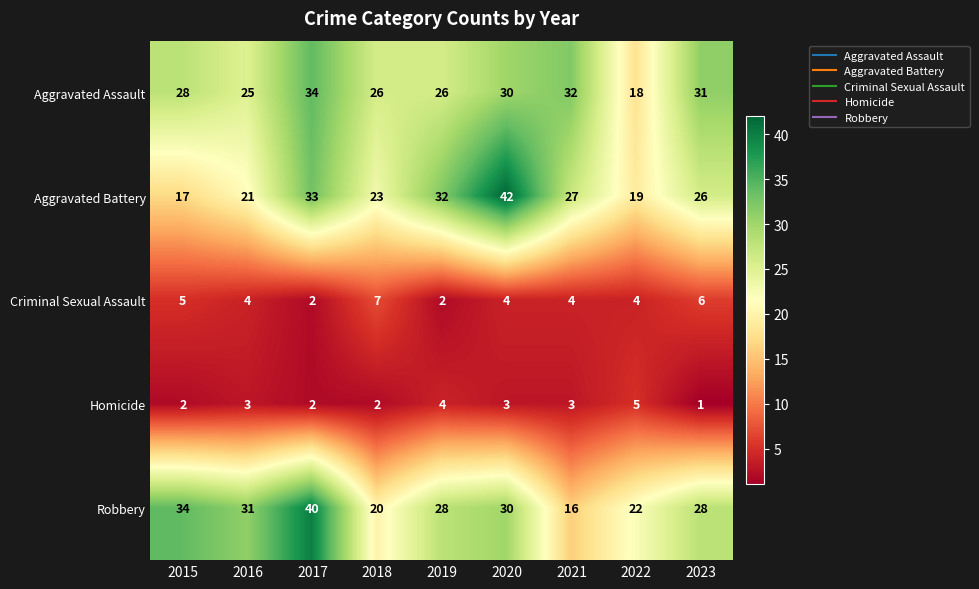

Rank the series at 2015 from highest to lowest value.

Robbery, Aggravated Assault, Aggravated Battery, Criminal Sexual Assault, Homicide